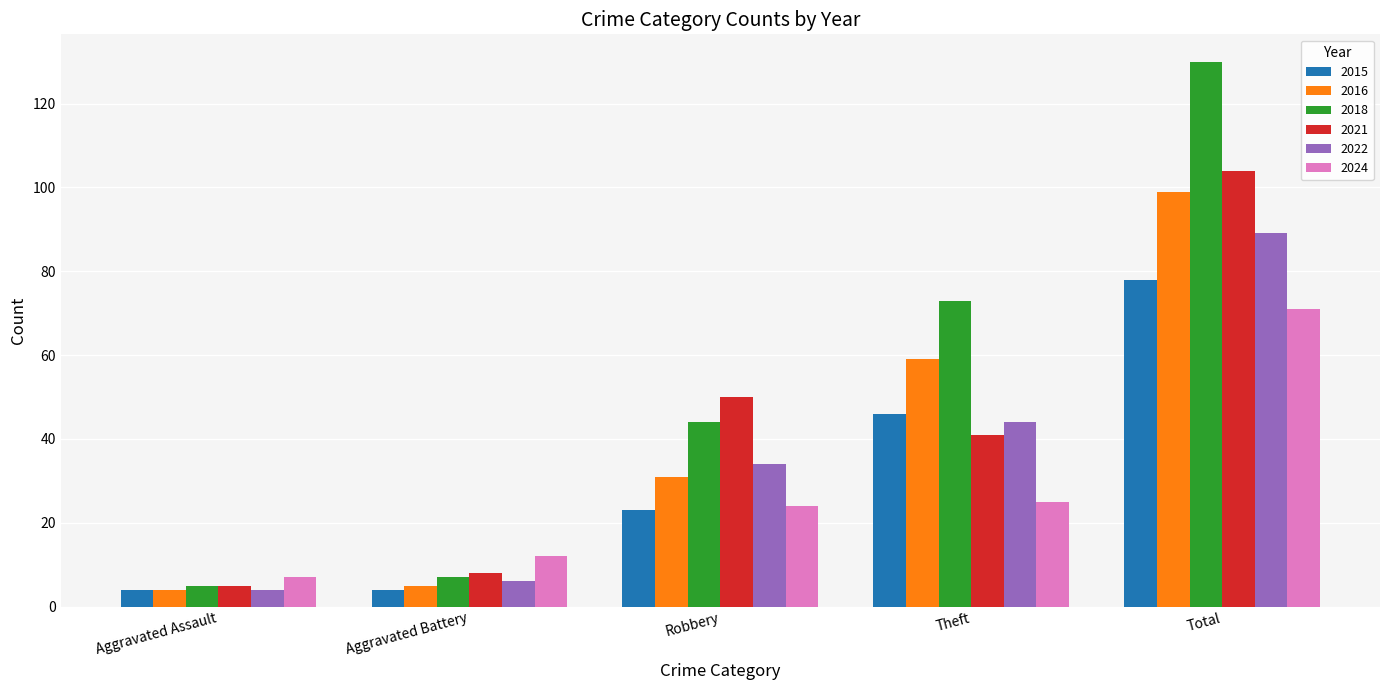

What is the total value across all series at Aggravated Battery?

42